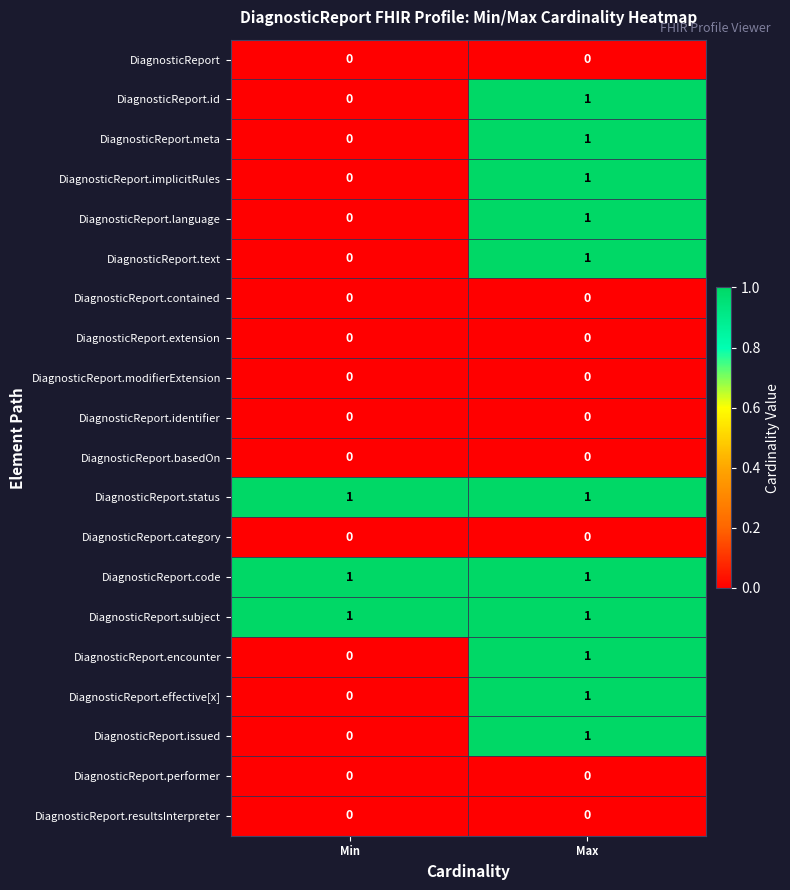

List the labels in order of DiagnosticReport.text value, largest first.

Max, Min